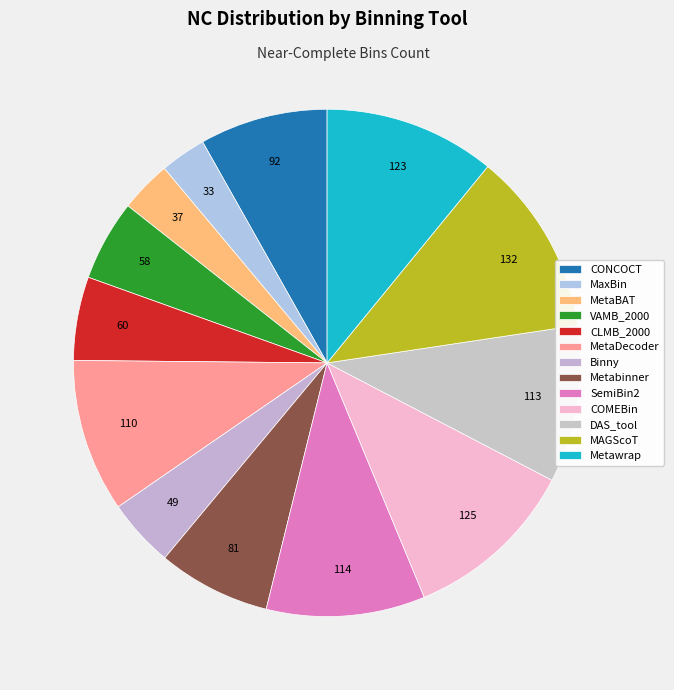

Does any single category account for the majority?

No